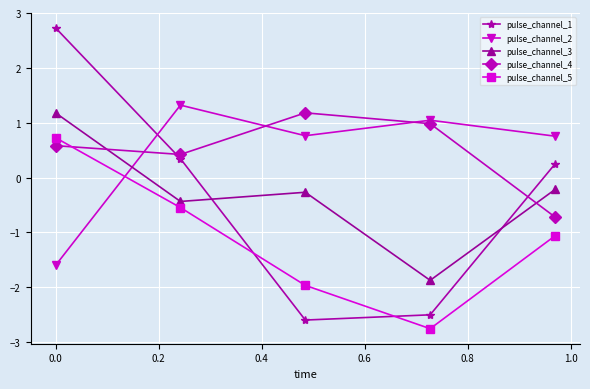

At how many categories does at least one series exceed 0?

5